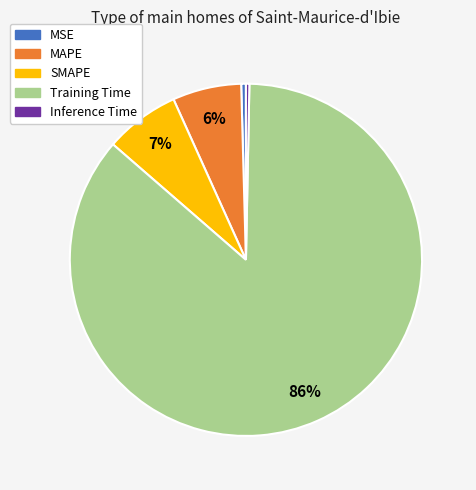

Which has a higher value, Inference Time or Training Time?

Training Time